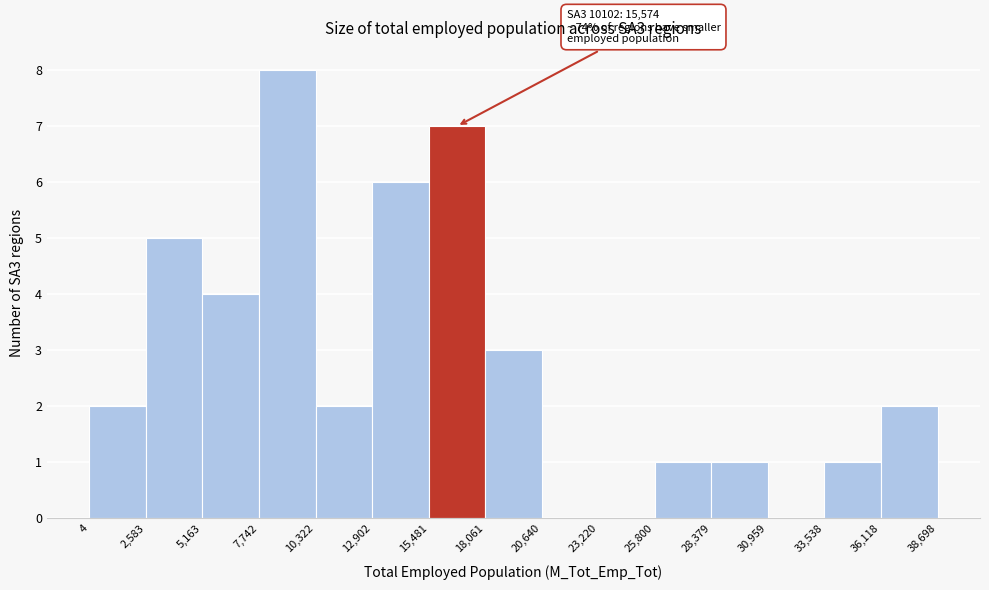

Over which range of the x-axis is the bar tallest?

7,742 to 10,322